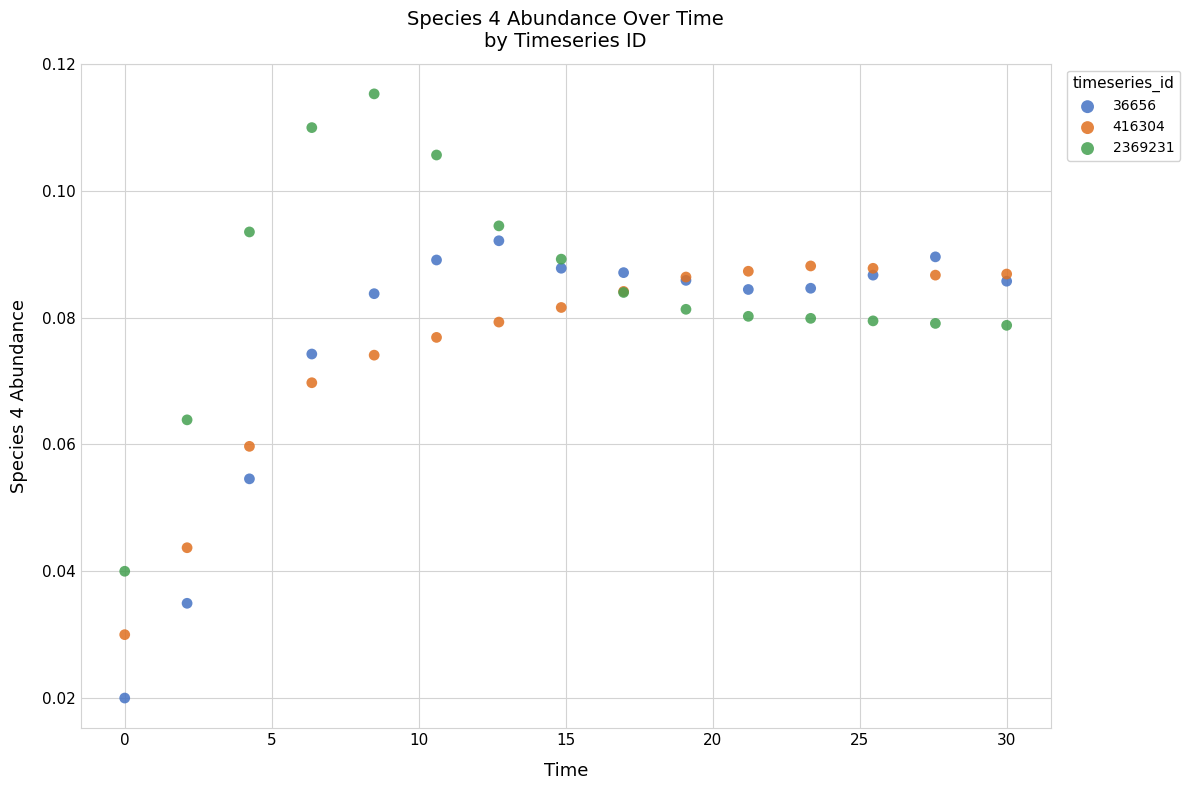

Which series contains the highest Y value?

2369231